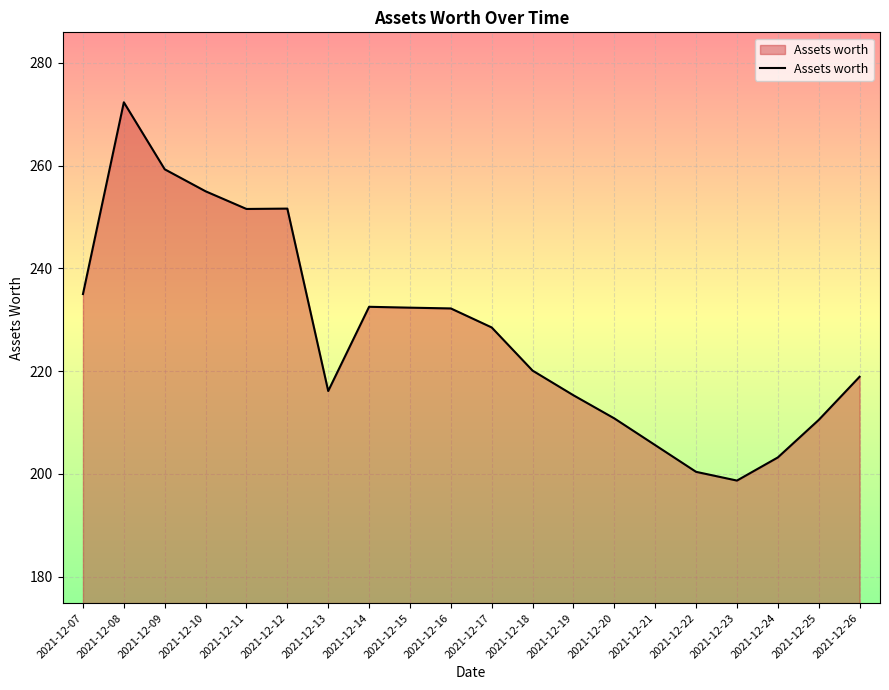

At which label is the value closest to 235?

2021-12-07